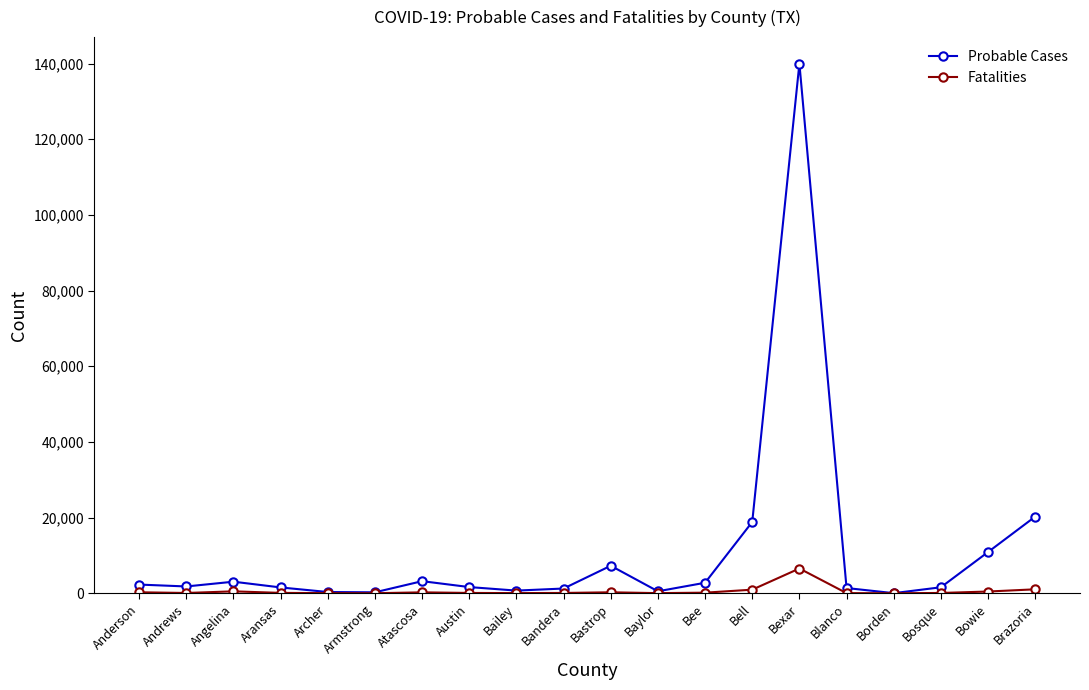

What is the total value across all series at Bosque?

1658